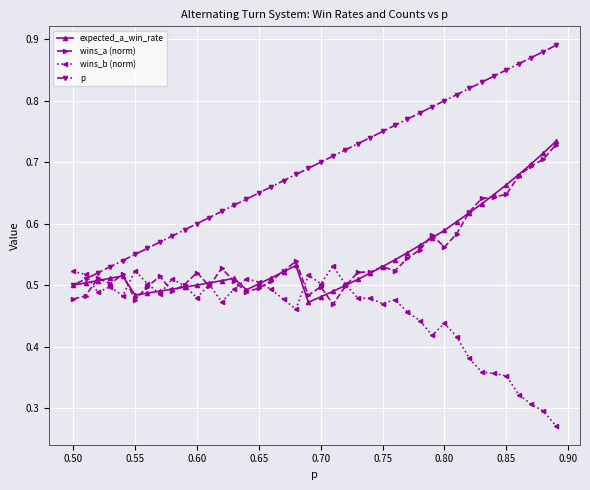

At how many categories does at least one series exceed 0?

40